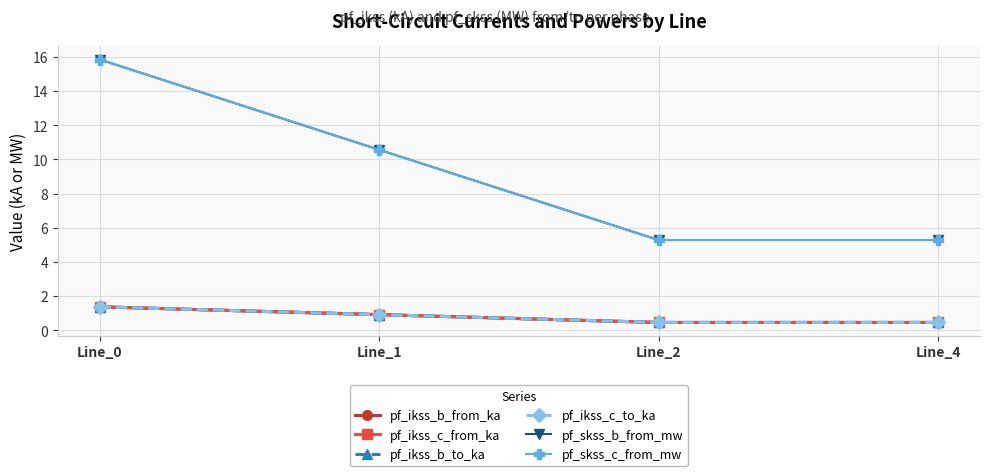

Which series has the widest spread of values?

pf_skss_c_from_mw